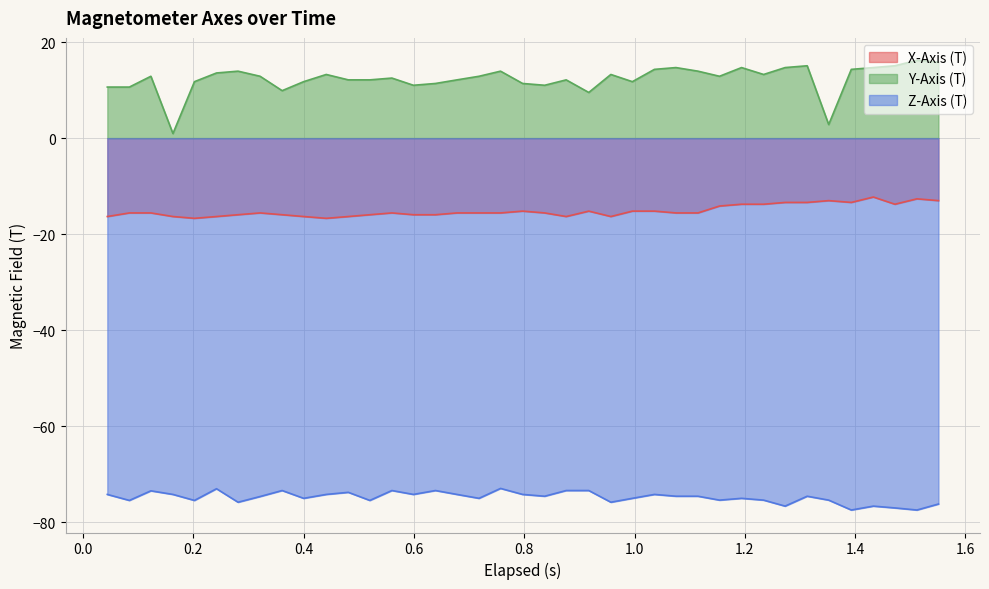

What is the value of the X-Axis (T) point at the 37th from the left?

-13.8